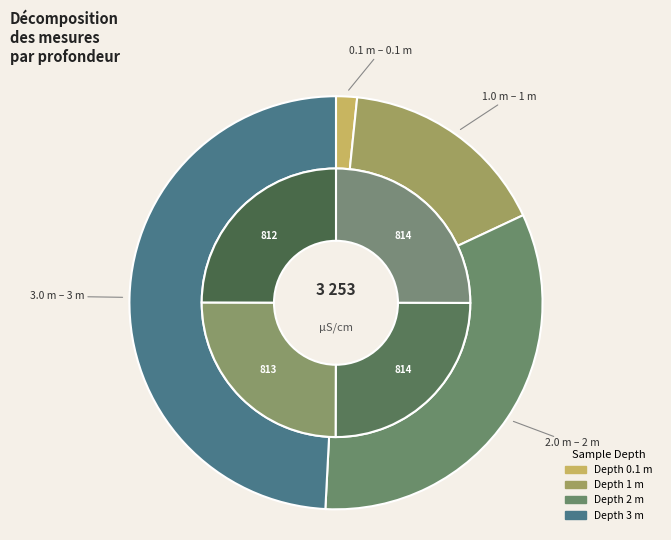

True or false: 2 accounts for 33% of the total.

True